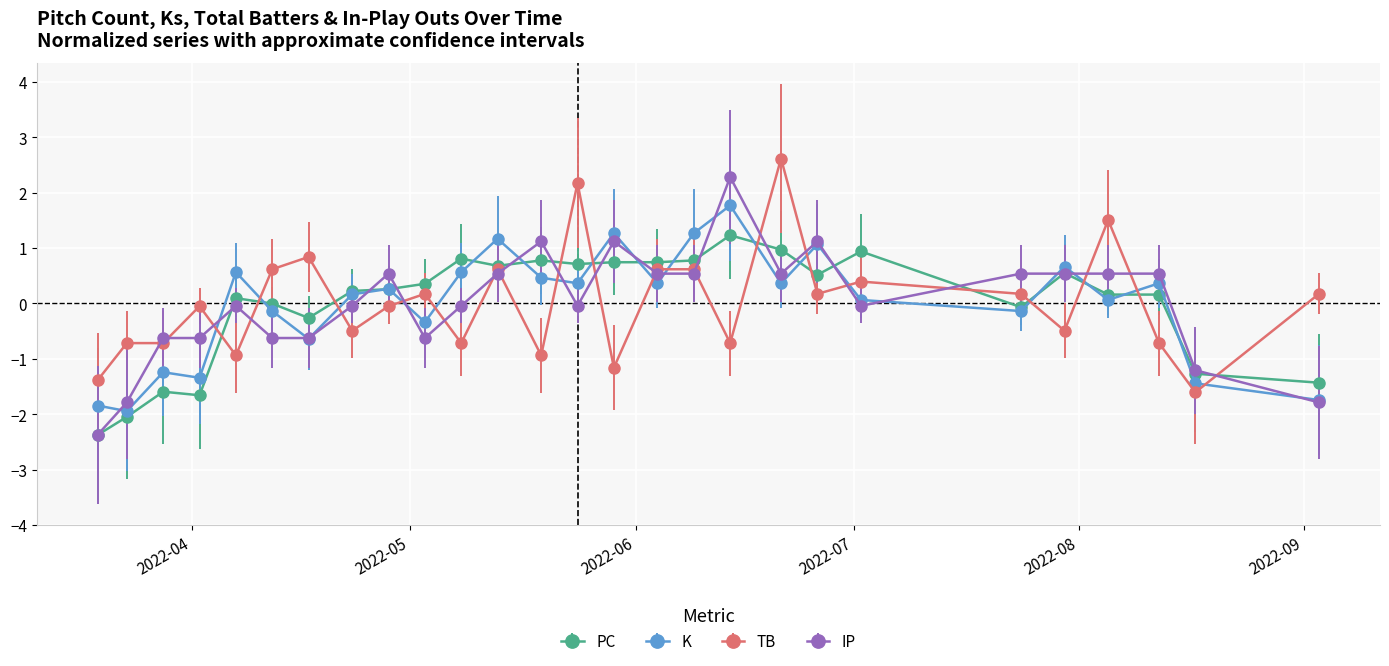

Is this an area chart (filled region under the line)?

No